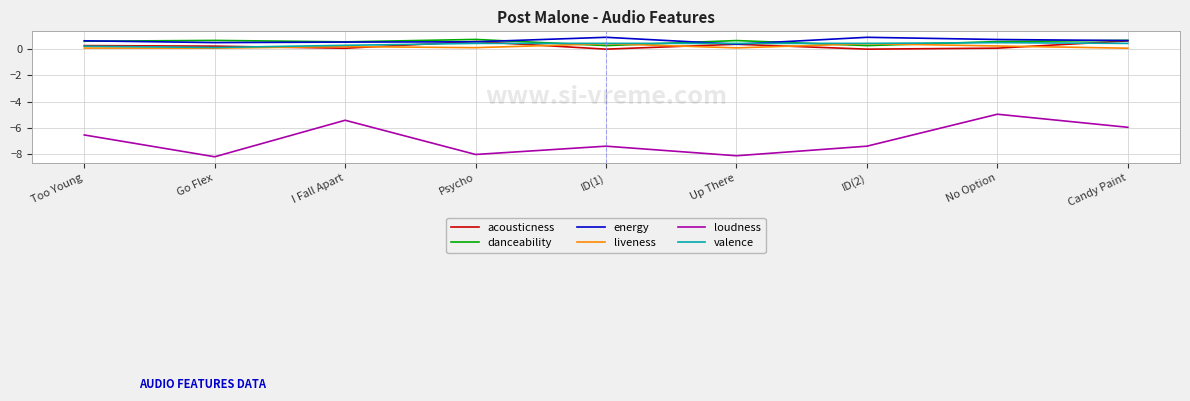

What is the total value across all series at Psycho?

-5.6